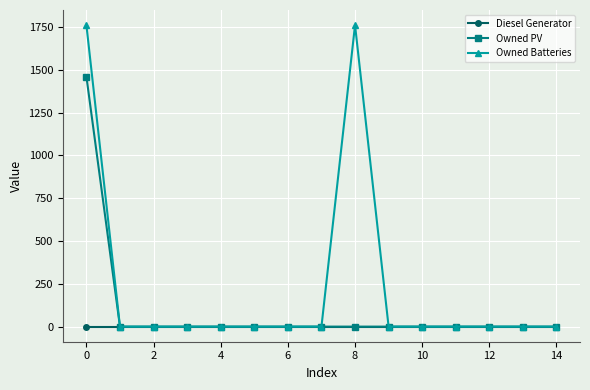

At how many categories does at least one series exceed 373?

2